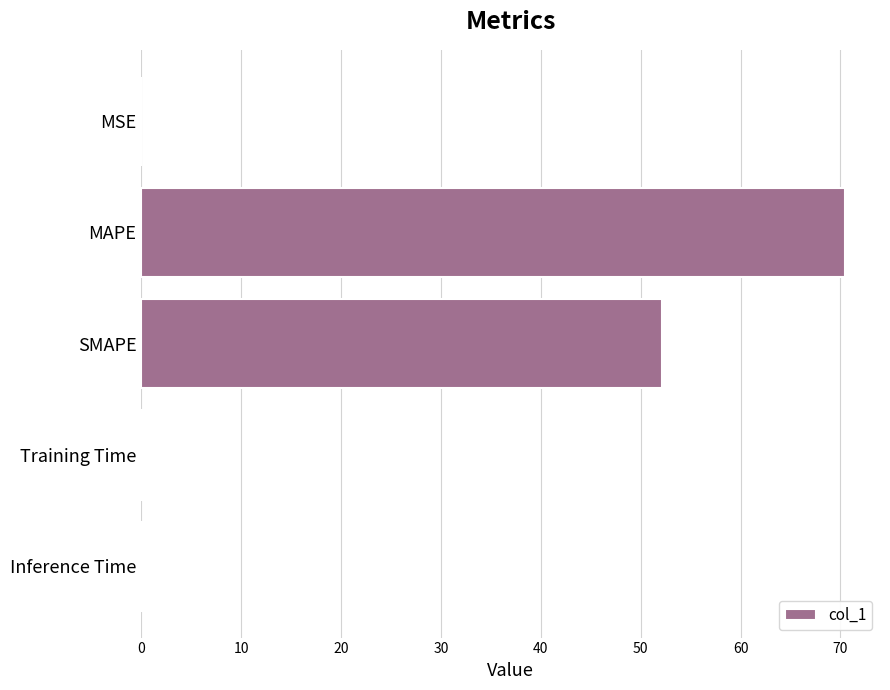

Between MAPE and Training Time, which is larger?

MAPE